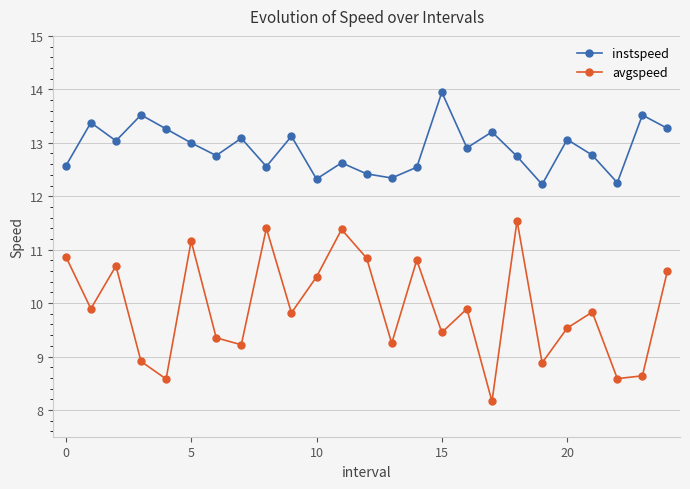

At how many categories does at least one series exceed 9?

25